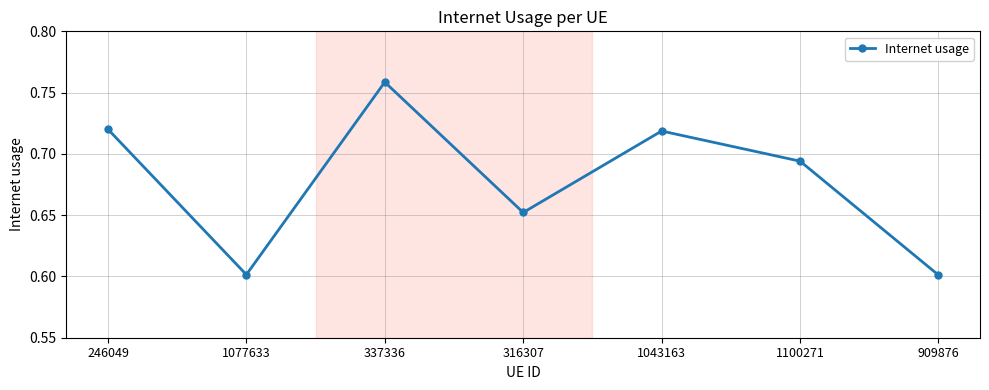

True or false: the data shows 0.6 at 909876.

True